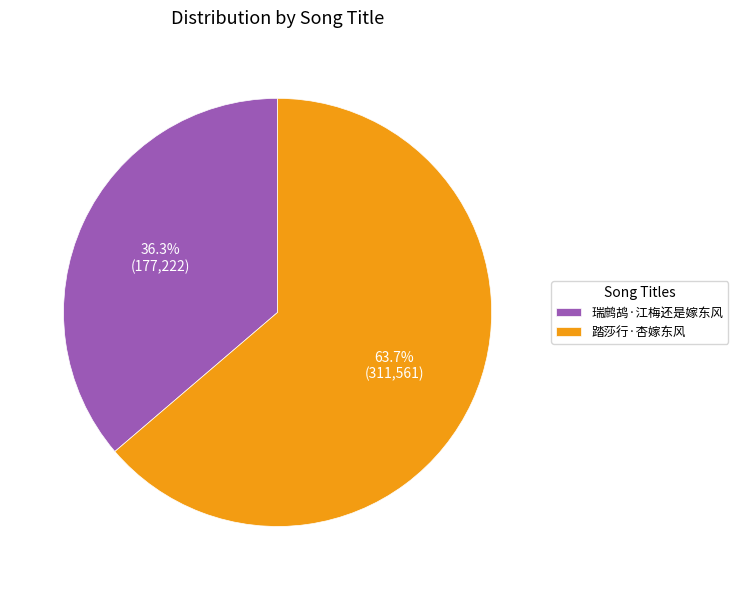

What is the smallest slice in the pie chart?

瑞鹧鸪·江梅还是嫁东风